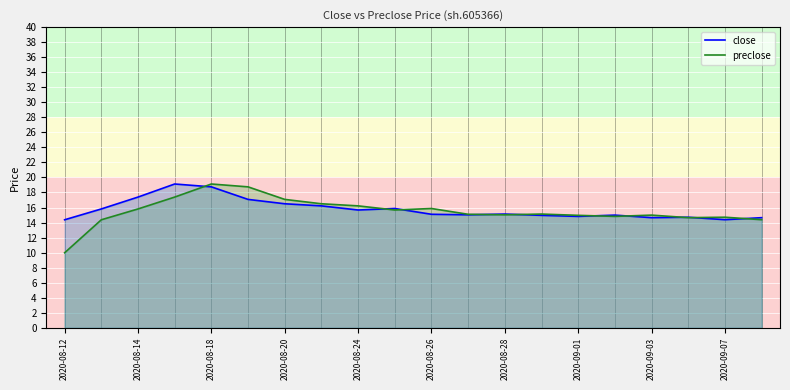

Reading left to right, list all the values displayed in this chart.

close: 14.4	15.8	17.4	19.1	18.8	17.1	16.5	16.2	15.7	15.9	15.1	15.0	15.1	15.0	14.8	15.0	14.7	14.7	14.4	14.7
preclose: 10.0	14.4	15.8	17.4	19.1	18.8	17.1	16.5	16.2	15.7	15.9	15.1	15.0	15.1	15.0	14.8	15.0	14.7	14.7	14.4